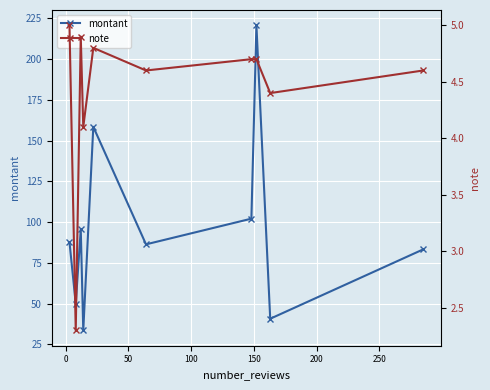

How many interior local valleys does the montant series have?

4